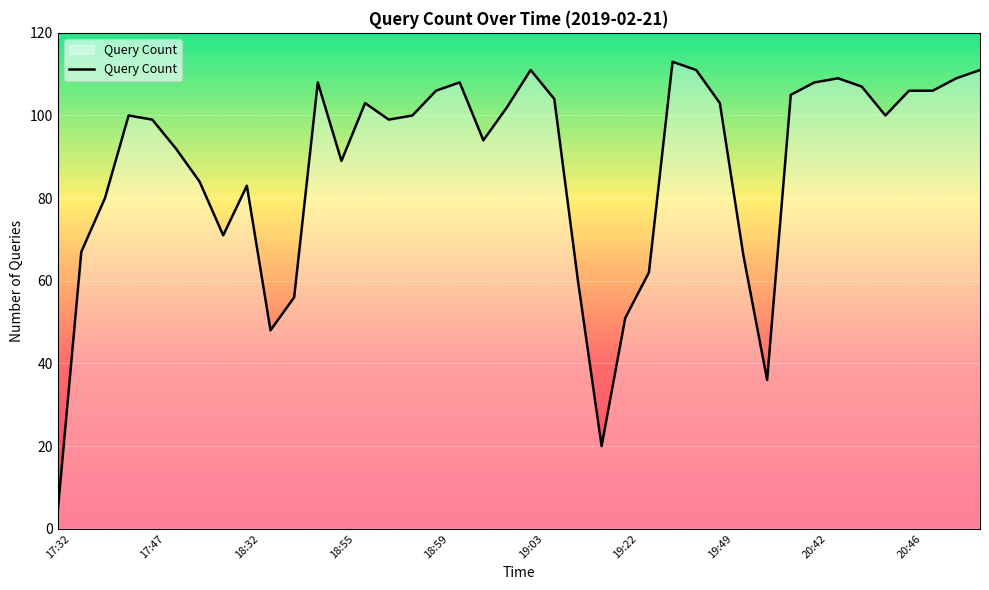

What is the minimum value shown in the chart?

4